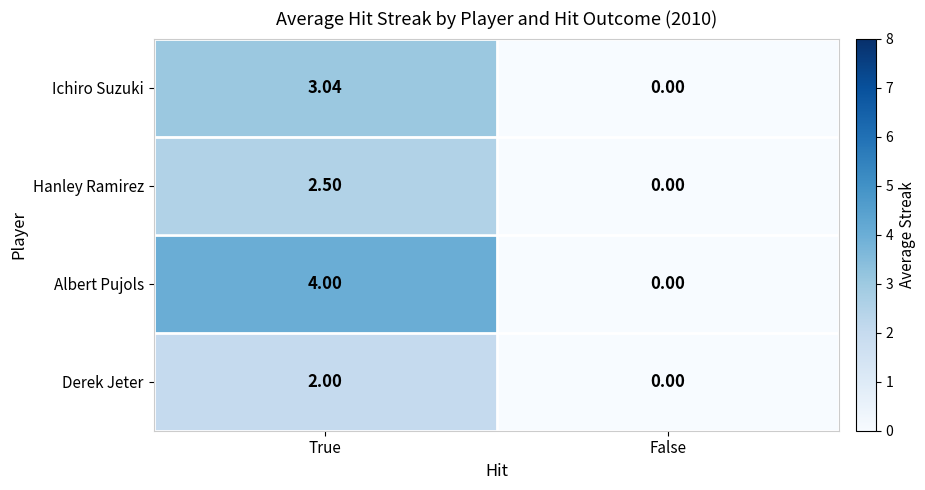

Which series has the largest total across all categories?

Albert Pujols